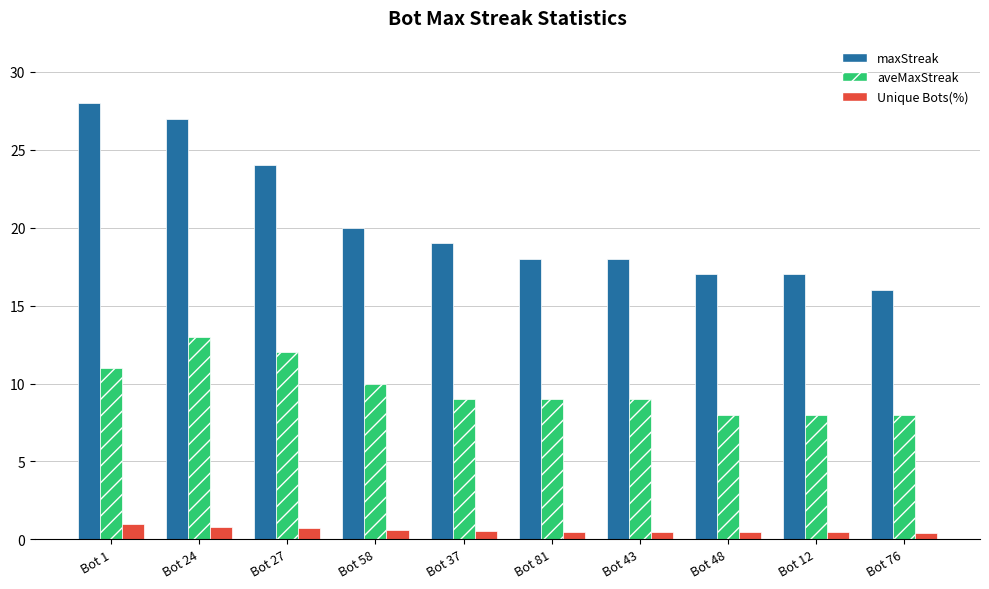

How many categories are shown in the chart?

10